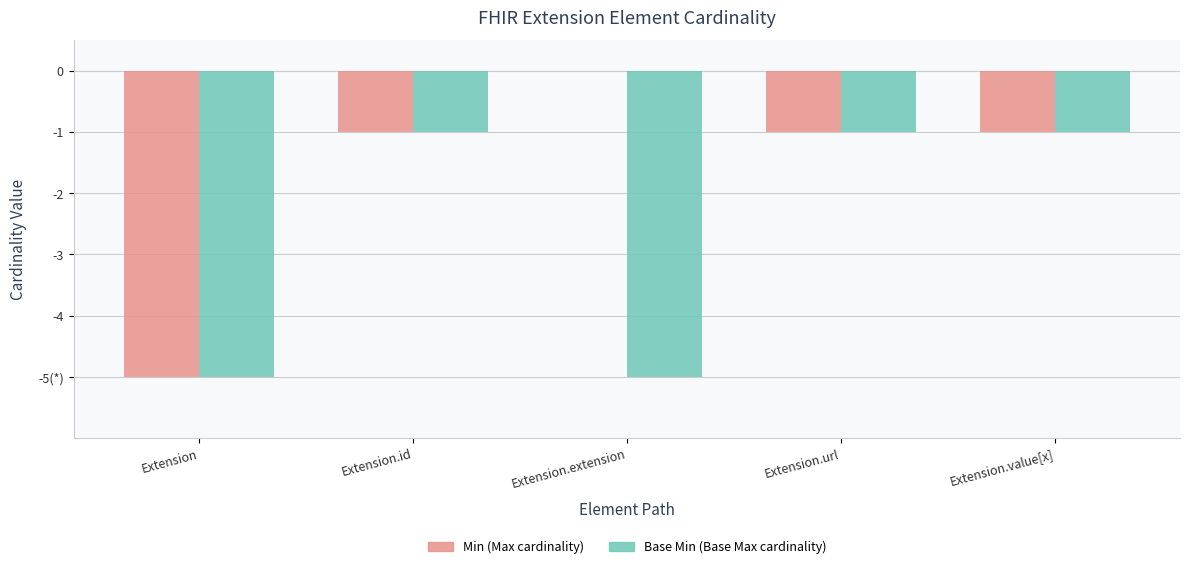

What is the sum of the Min (Max cardinality) values at Extension.id and Extension.value[x]?

-2